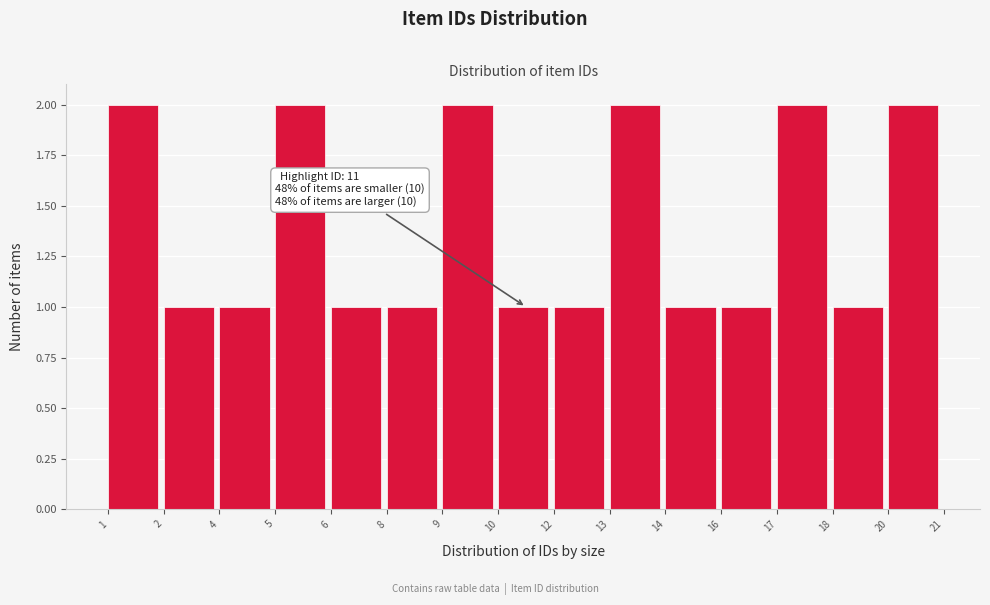

Reading right to left, list all the values displayed in this chart.

2	1	2	1	1	2	1	1	2	1	1	2	1	1	2